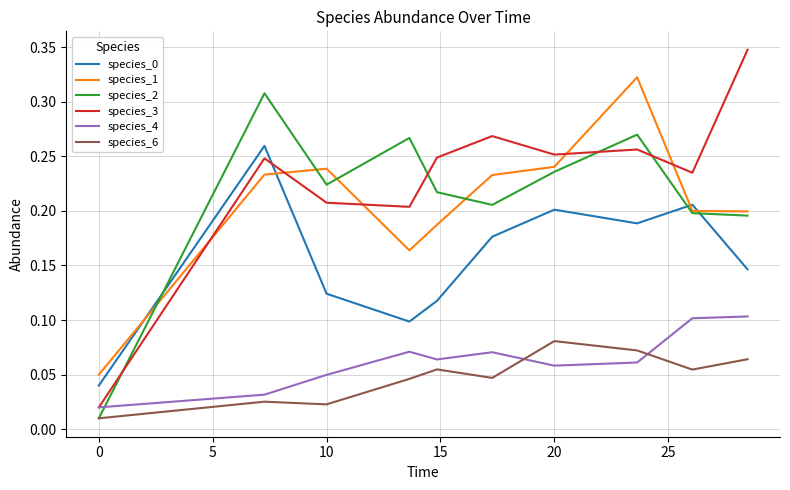

True or false: species_6 has more than 0 points higher than both neighbors.

True